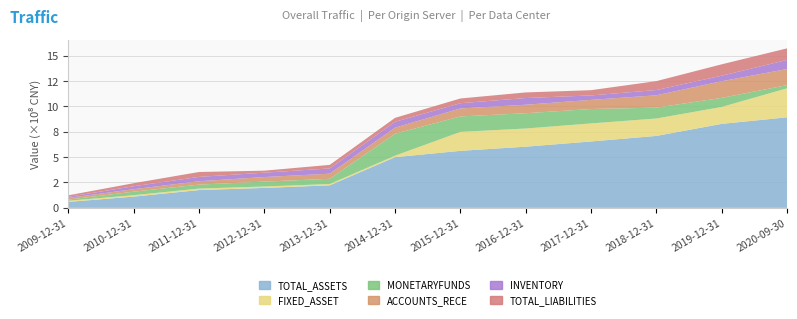

Reading left to right, list all the values displayed in this chart.

TOTAL_ASSETS: 58914459.4	111003694.5	175353939.9	196605978.4	221870122.7	499432881.1	561543765.1	602506090.7	653813290.6	708462950.7	827076469.4	891702291.7
FIXED_ASSET: 11389227.4	13895856.8	14684907.8	13880212.4	12955924.1	14493023.3	186429629.8	178962203.2	177604685.4	171445584.6	166537818.6	285408849.7
MONETARYFUNDS: 11211253.8	34776141.5	38928503.4	48150899.3	51522144.5	216173880.5	152207936.8	150515818.1	141725506.3	107036445.1	89356169.5	31092383.8
ACCOUNTS_RECE: 16315121.2	24083415.7	33080002.0	44914933.1	50117762.5	59755354.7	78573502.7	83351844.2	90118806.0	121330356.4	164160844.2	158609720.9
INVENTORY: 11287373.8	29247108.6	43008340.3	42983074.4	51884864.9	57558763.2	51728929.0	66290120.1	43722356.6	52029705.6	54350394.9	89756832.7
TOTAL_LIABILITIES: 14682690.8	30152108.7	48253142.0	19744275.9	34921477.0	38930940.5	46571332.7	55013009.3	51879081.4	87612602.3	111915865.0	113791066.2